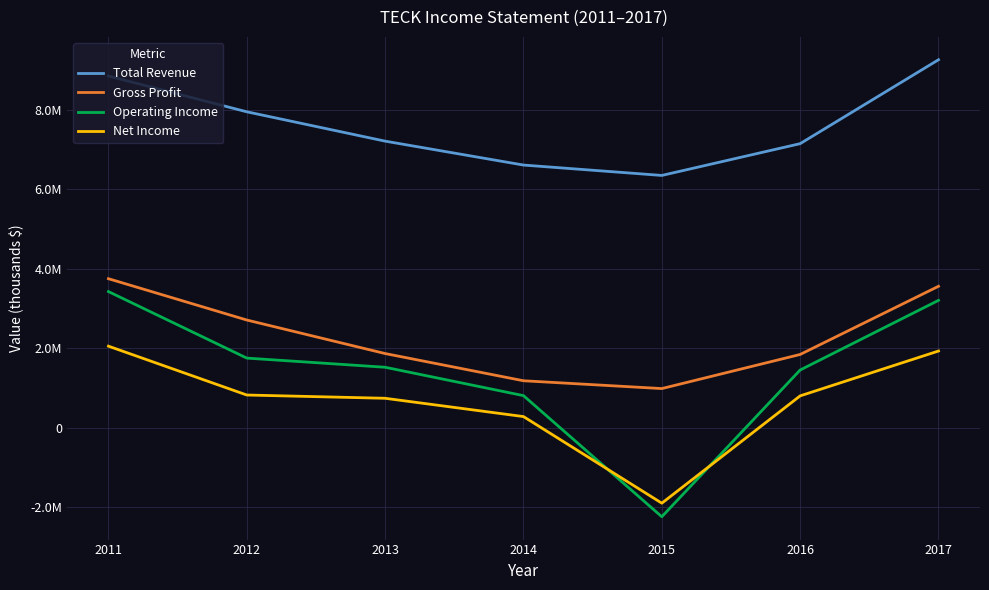

What are all the series names shown in the legend?

Total Revenue, Gross Profit, Operating Income, Net Income